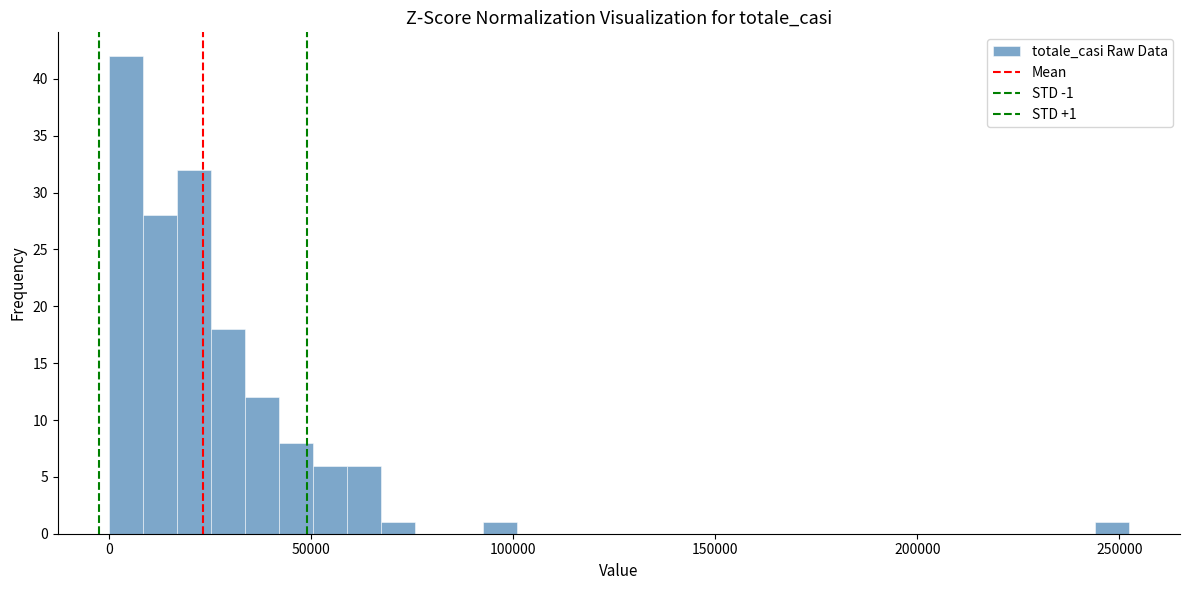

Read against the x-axis, roughly where is the centre of the tallest bar?

5000